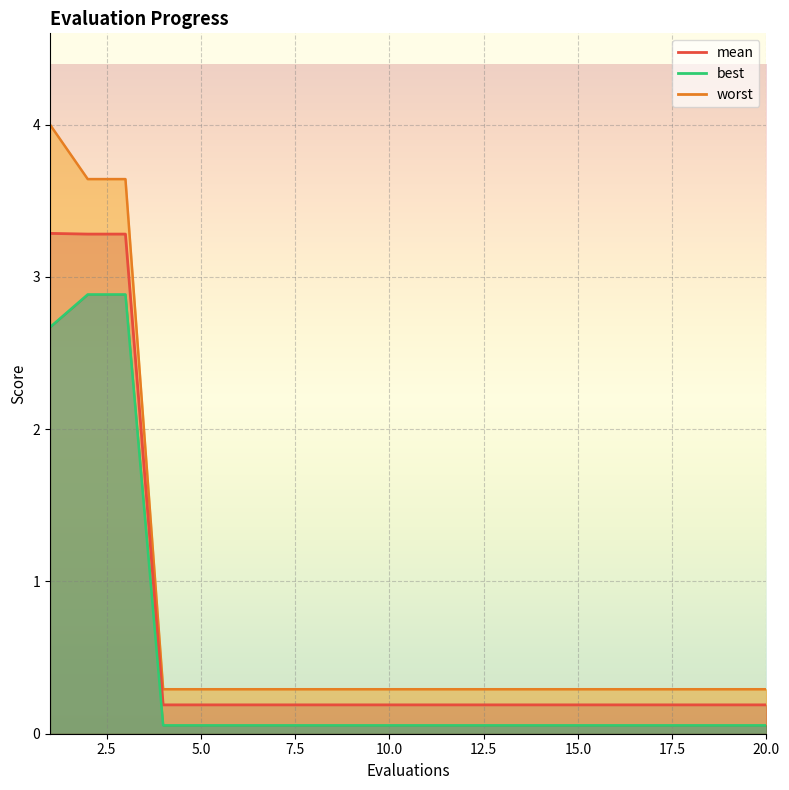

Which category has the highest value in the mean series?

1